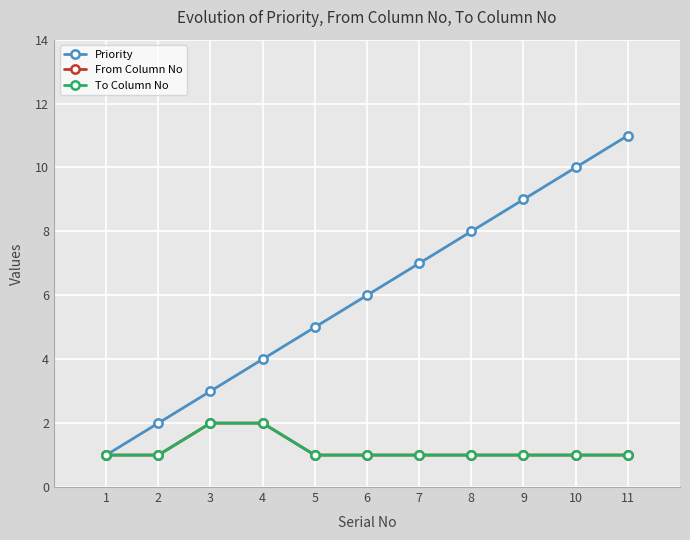

True or false: To Column No and Priority intersect in this chart.

False